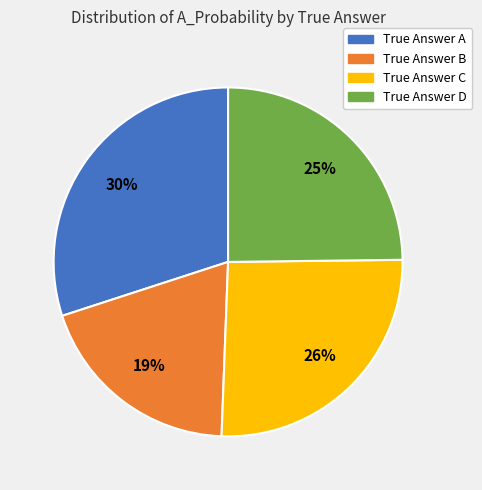

To the nearest percent, what portion does True Answer C represent?

26%